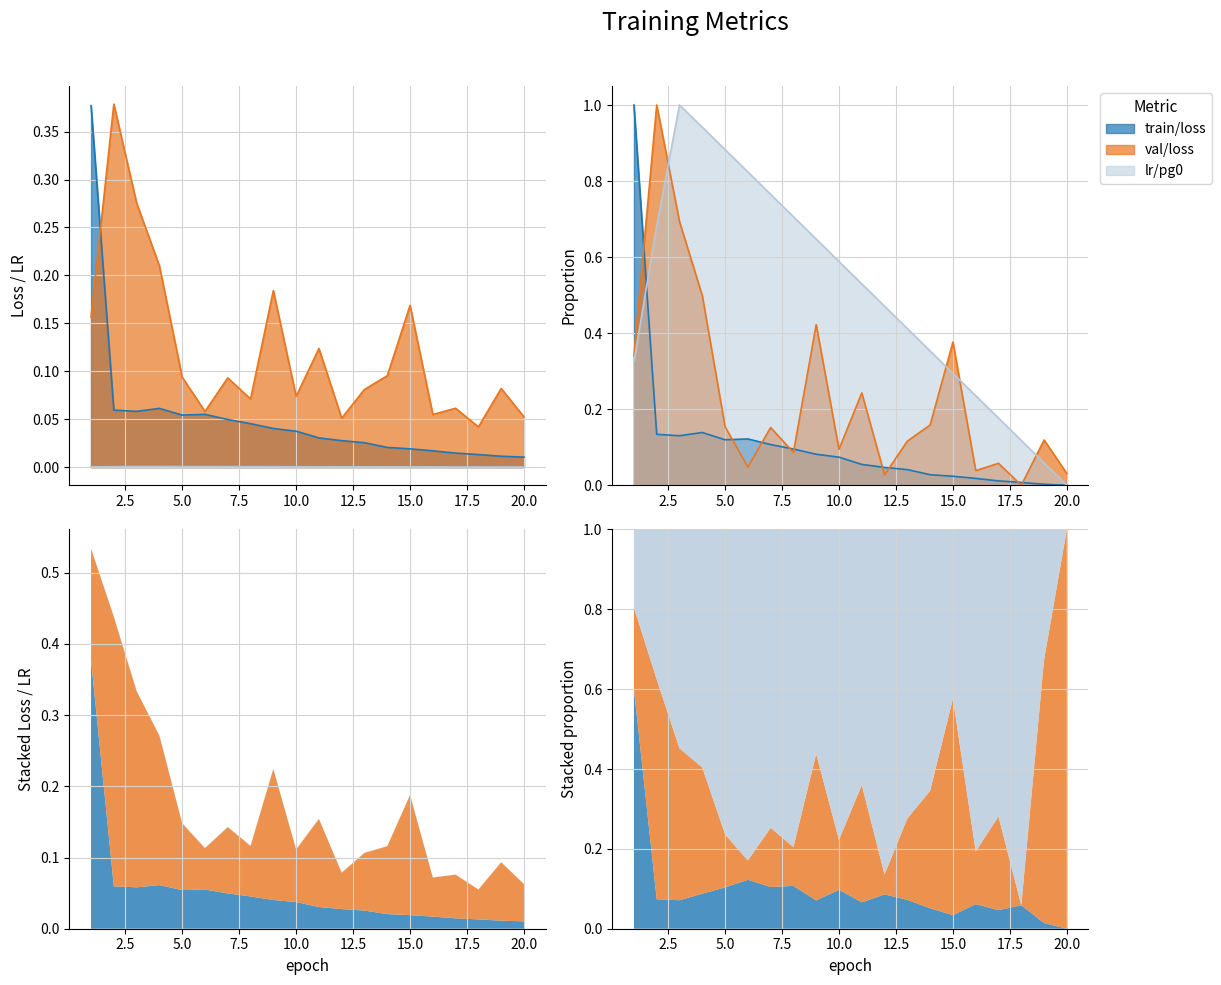

What is the total value across all series at 12?

0.1